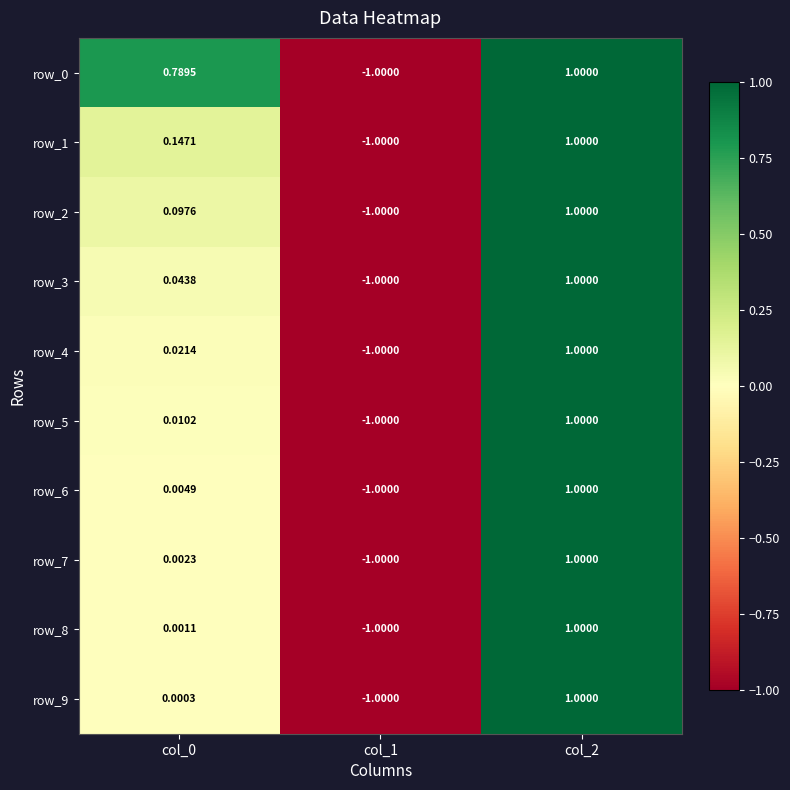

Is the value of row_7 at col_0 greater than the value of row_1 at col_0?

No